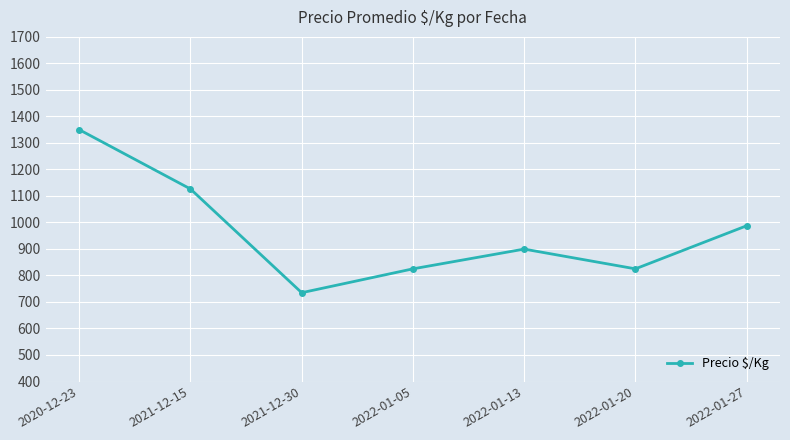

What is the minimum value shown in the chart?

735.0